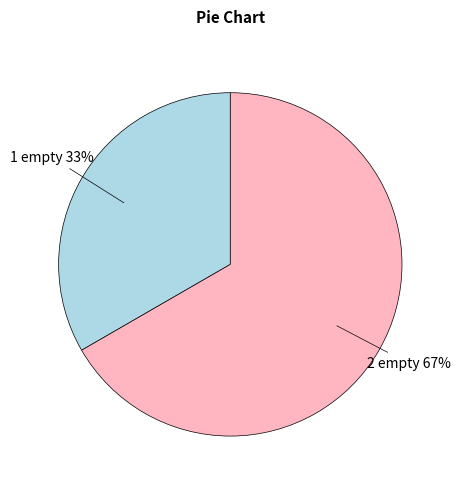

Which slice represents more than half of the pie?

2 empty